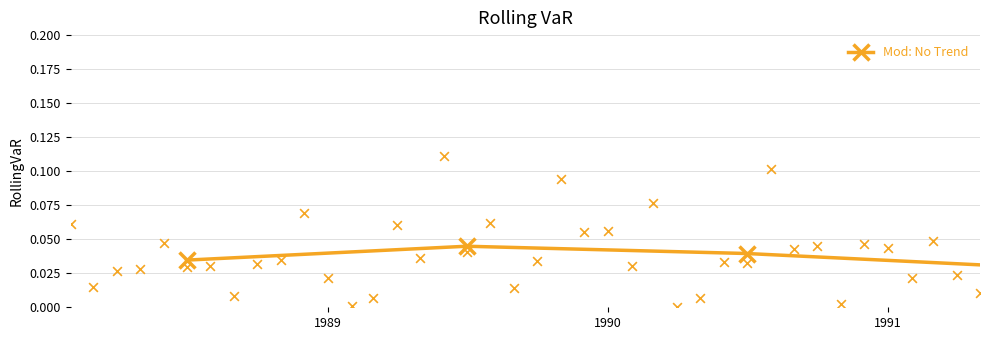

Between 1991 and 1990, which is larger?

1990